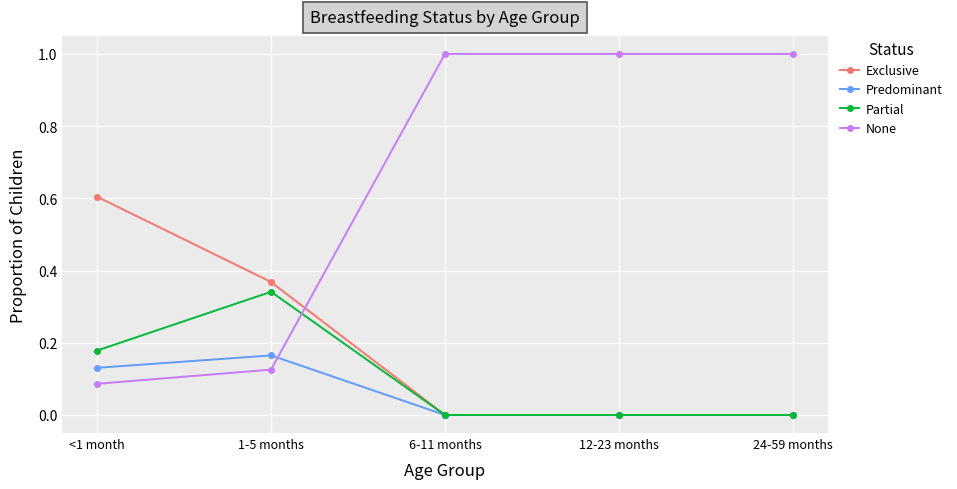

True or false: Exclusive has more than 2 points higher than both neighbors.

False